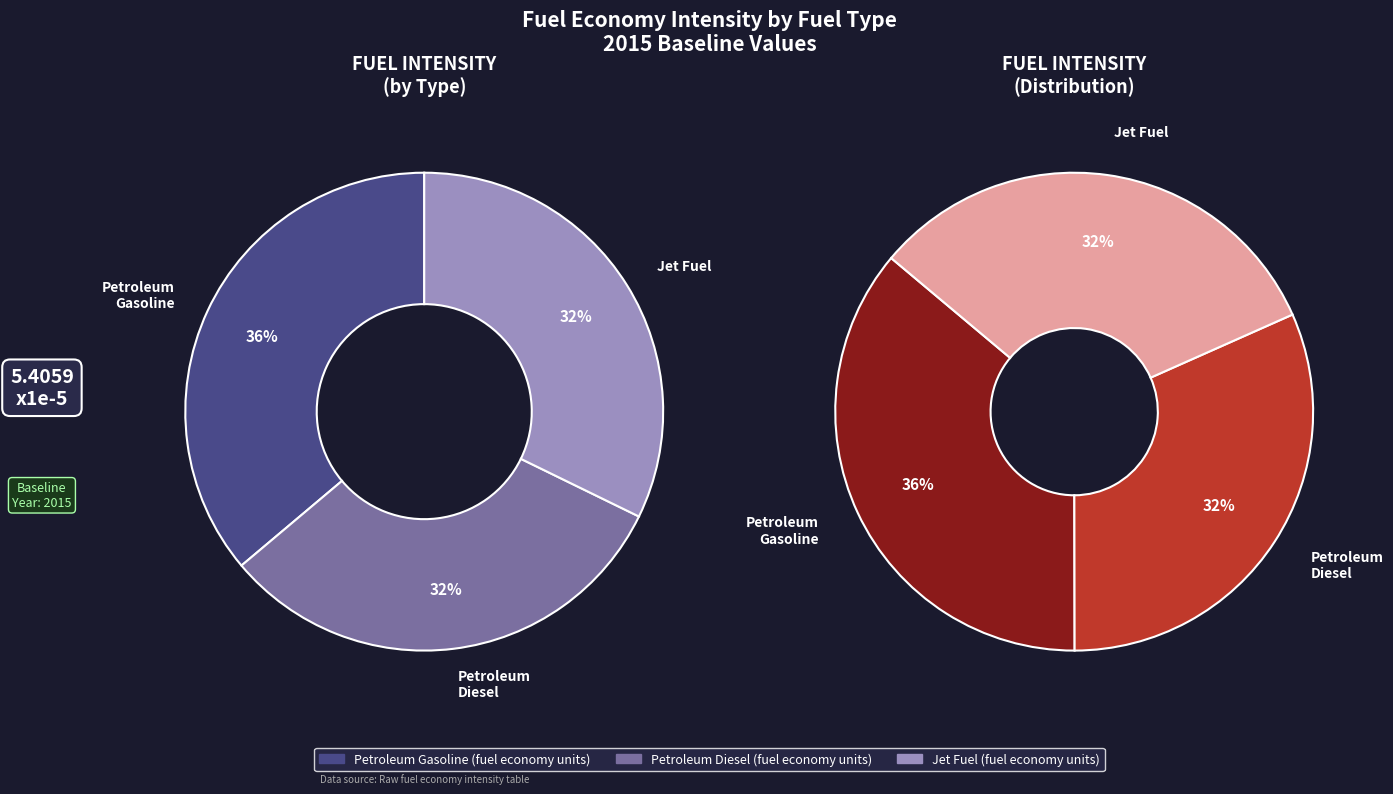

Is there a majority slice in this chart?

No